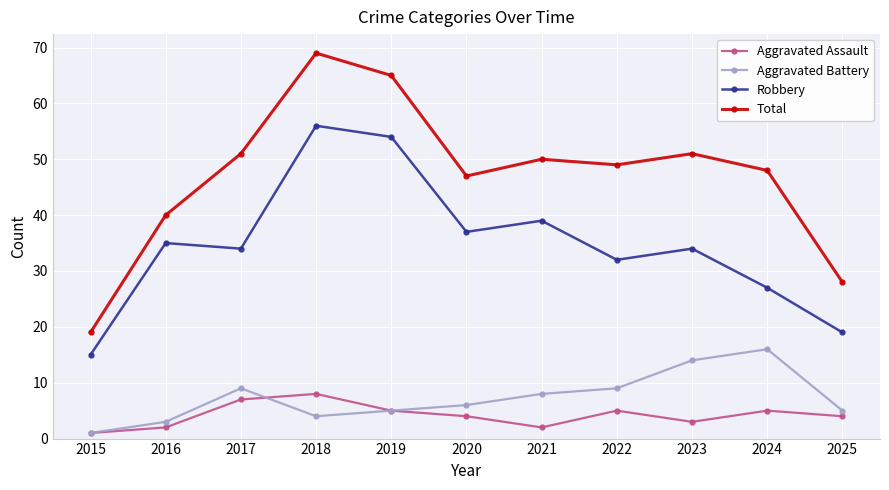

How many values in the Aggravated Battery series are below 6?

5